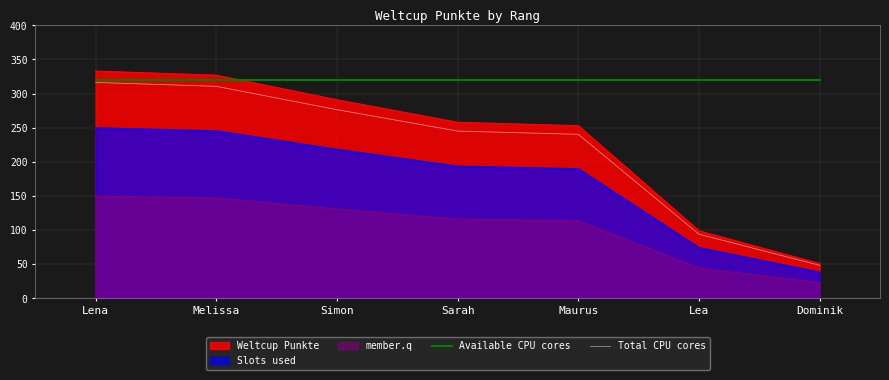

Rank the series by their maximum value, from lowest to highest.

member.q, Slots used, Total CPU cores, Available CPU cores, Weltcup Punkte